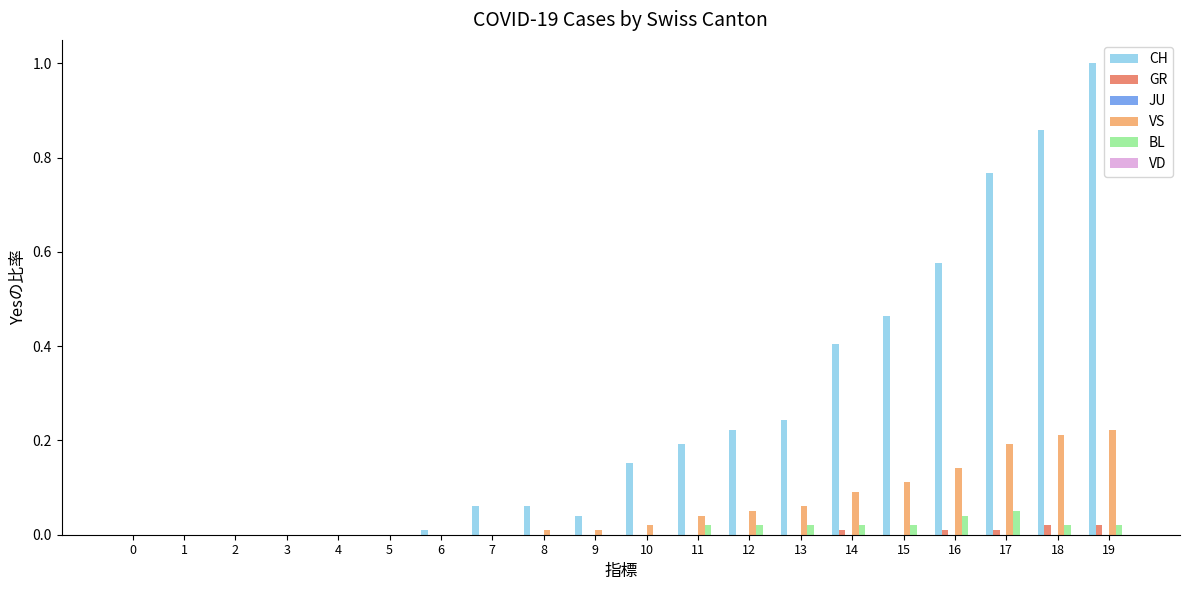

What is the greatest value displayed?

1.0